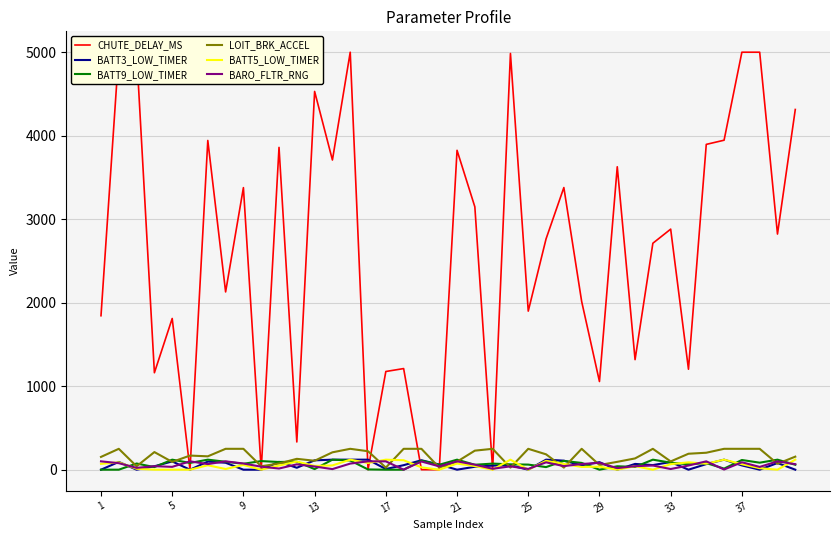

What is the difference between the maximum and minimum values in the LOIT_BRK_ACCEL series?

225